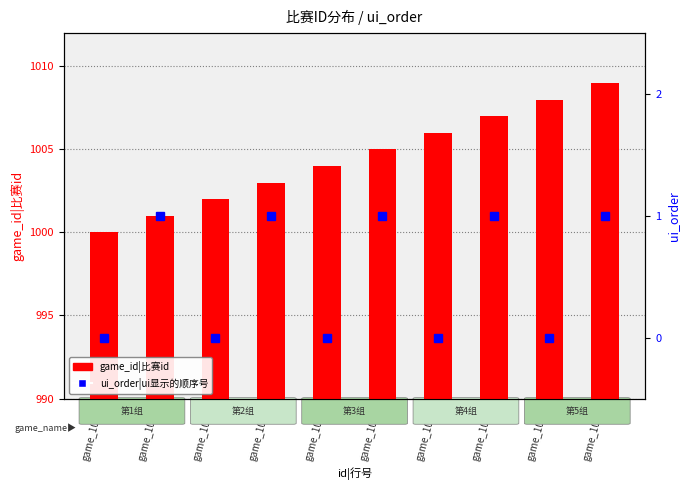

Does the chart contain stacked bars?

No